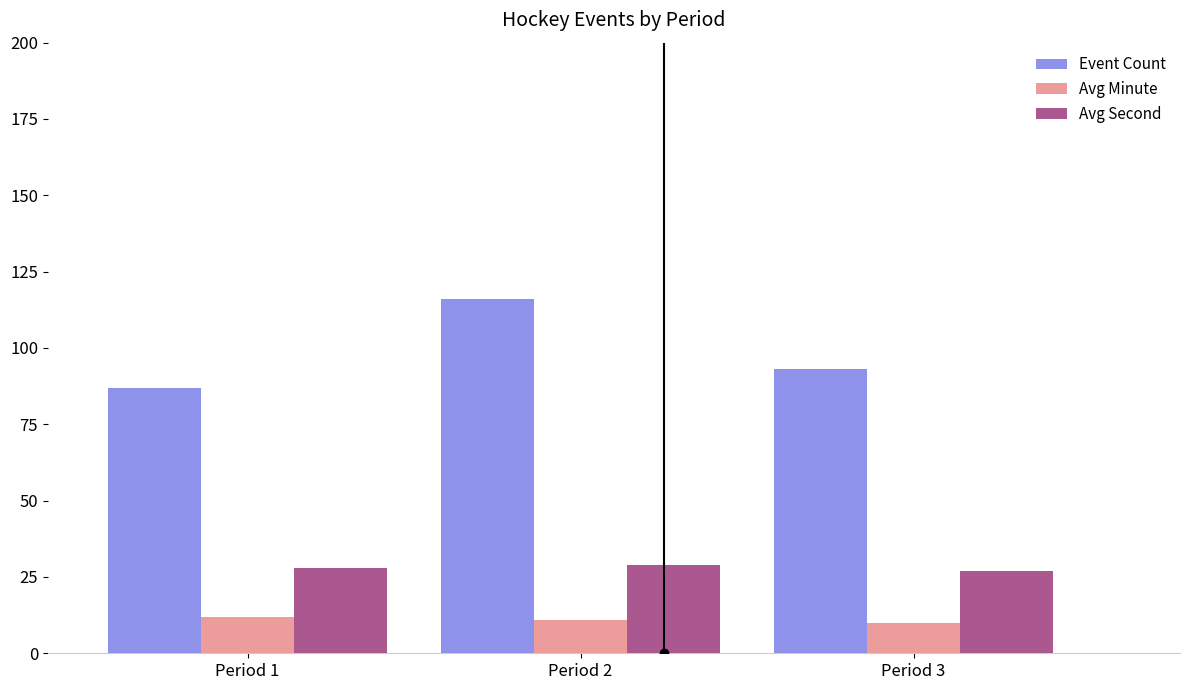

Is it true that Avg Minute equals 5 at Period 1?

False